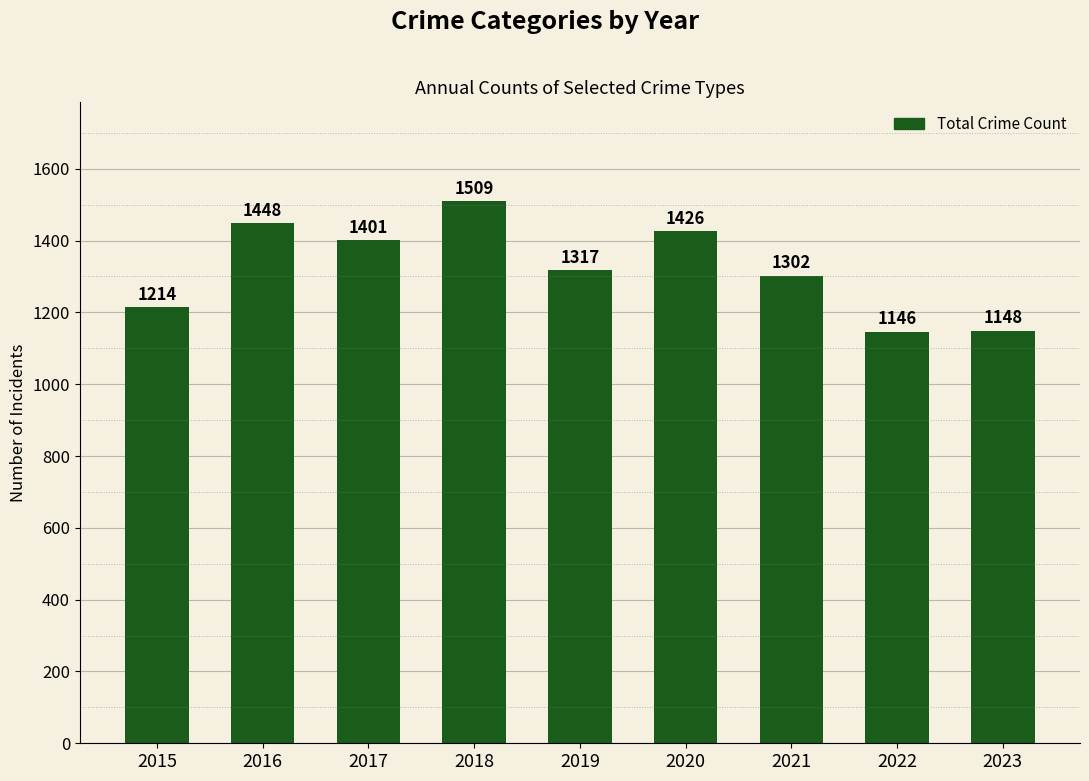

What is the difference between the values at 2018 and 2016?

61